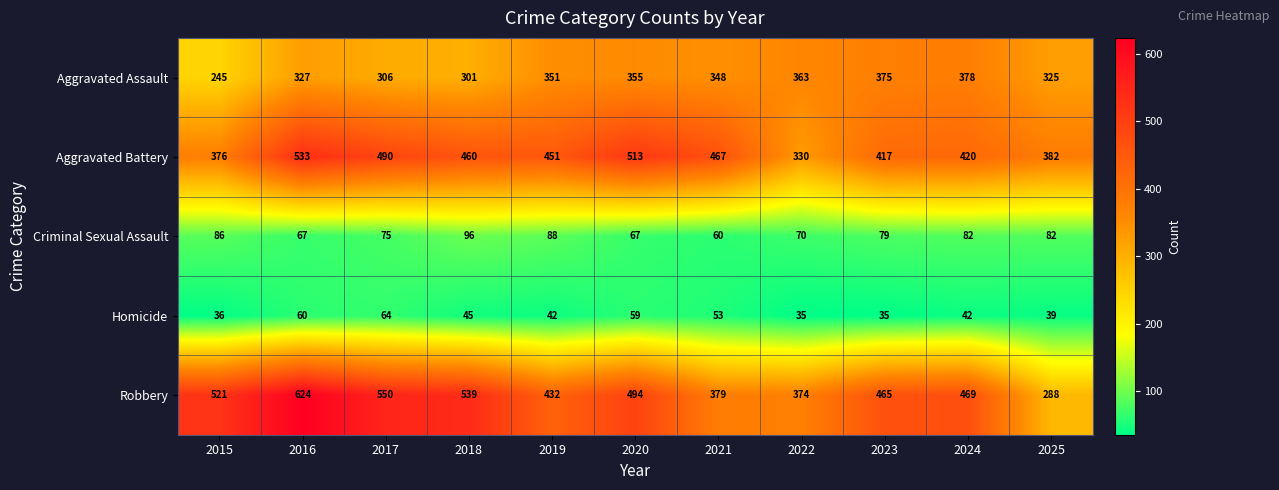

Which label corresponds to the largest value in the chart?

2016